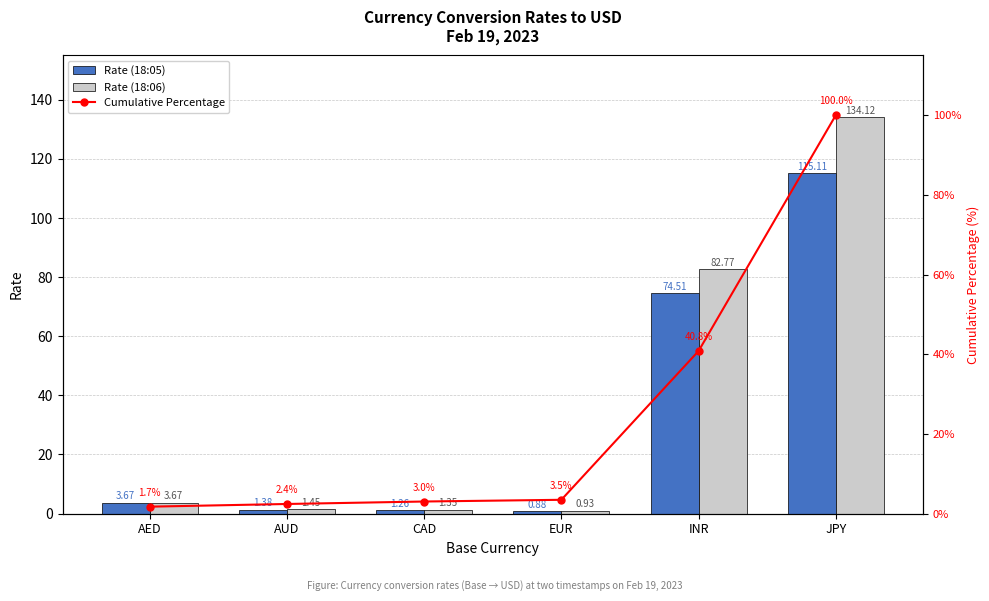

What position from the left is AUD?

2